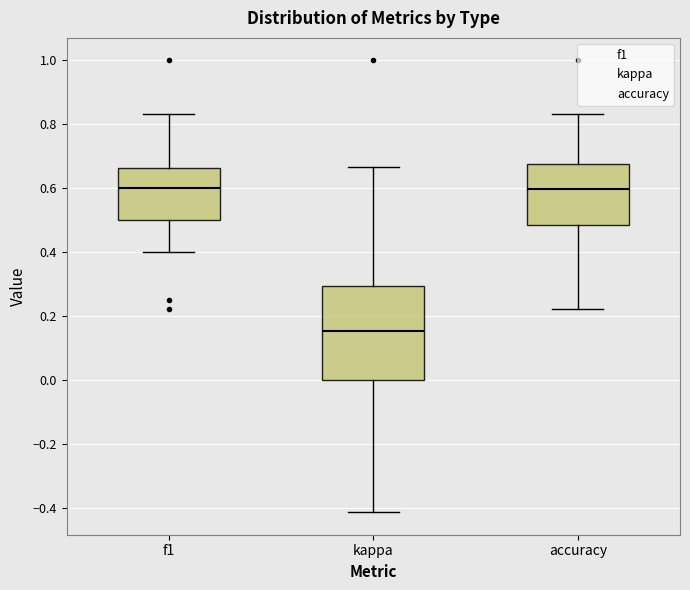

Where is the upper edge of the box for kappa on the y-axis? The values are not printed on the chart, so give them approximately, as read against the axis.

0.30